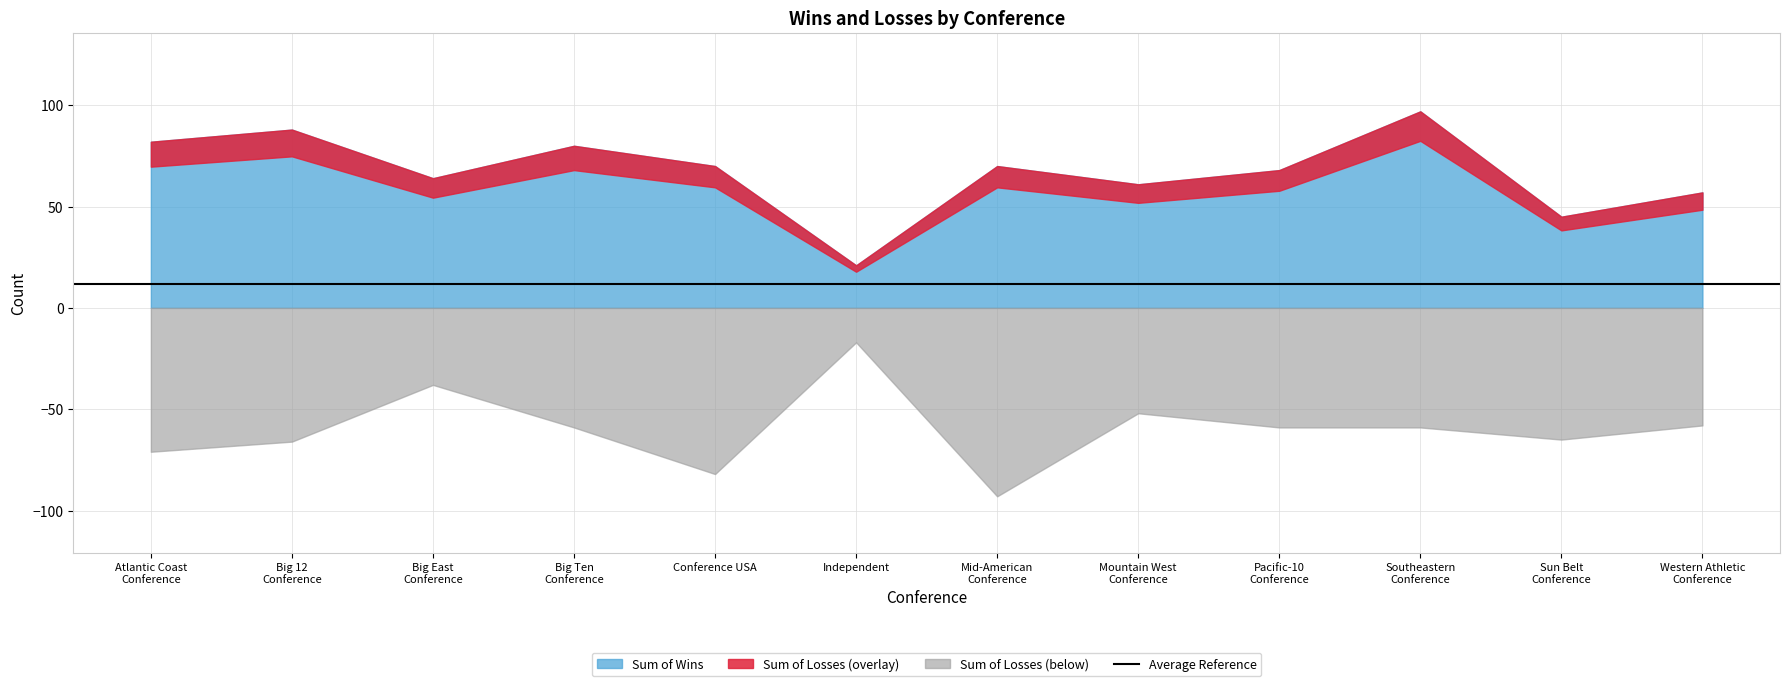

True or false: Sum of Losses has more than 0 points higher than both neighbors.

True